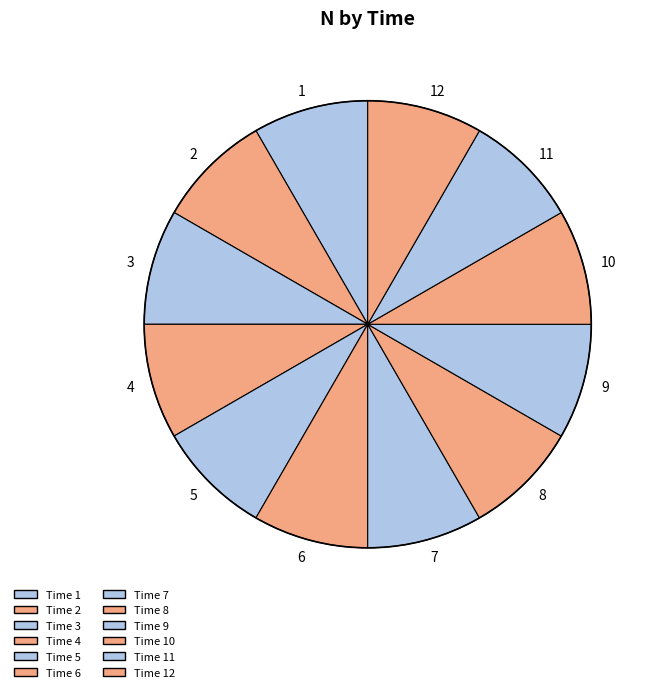

Count the number of slices in the pie.

12